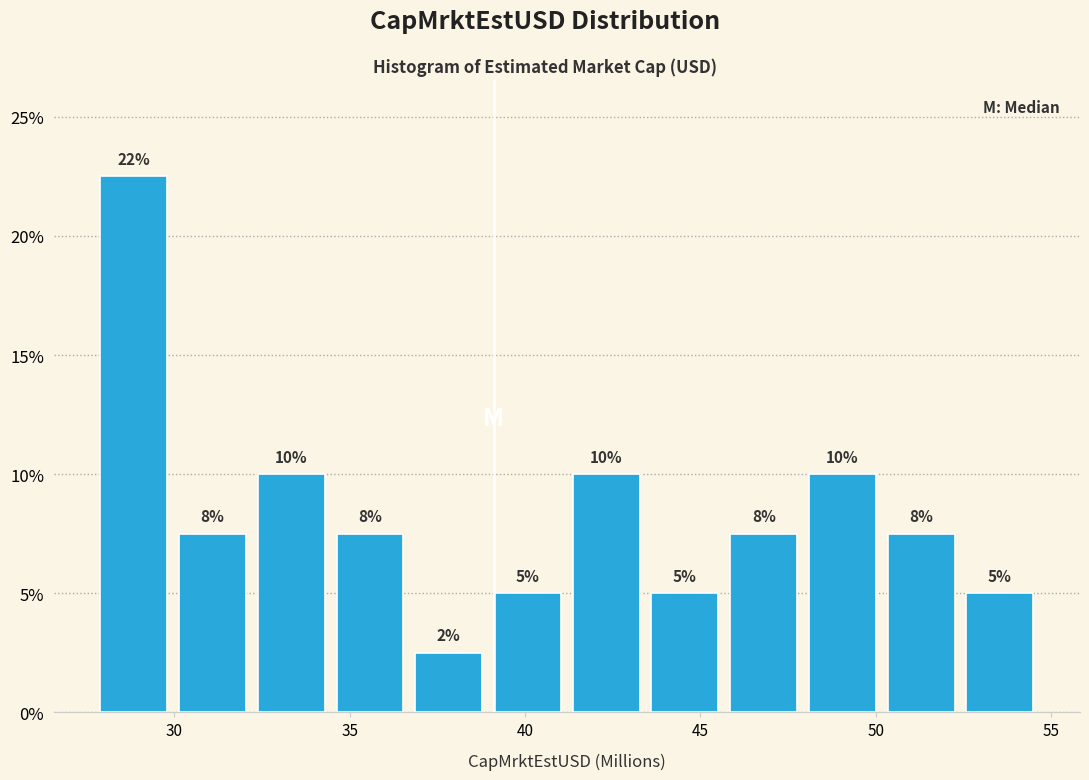

Over which range of the x-axis is the bar tallest?

27.5 to 30.0